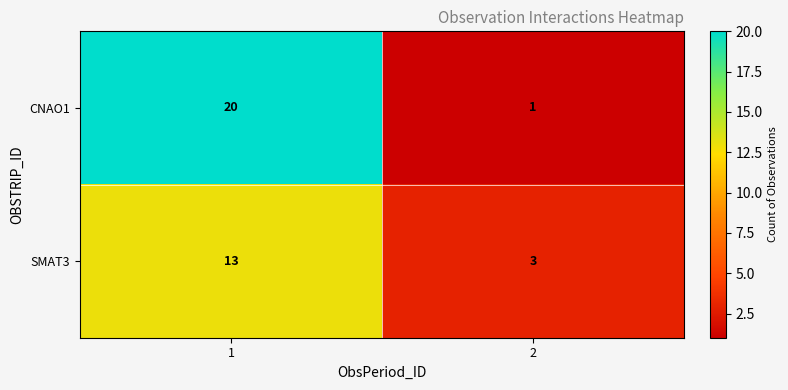

The SMAT3 series shows 3 at 2. True or false?

True